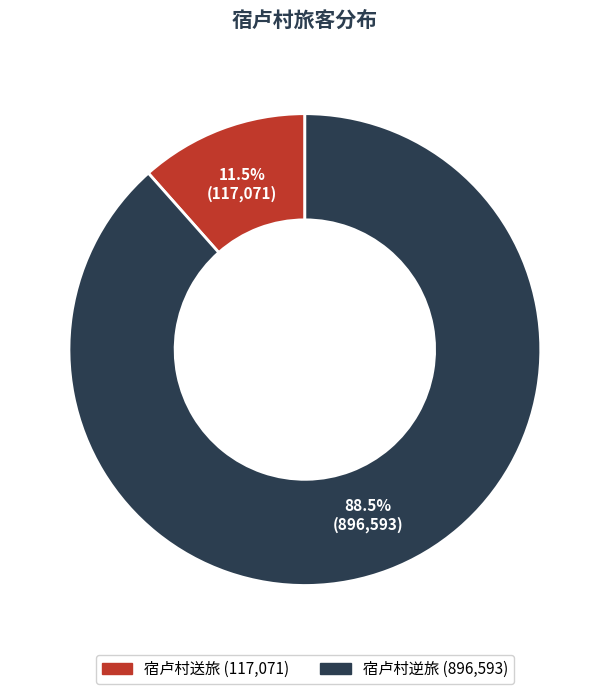

Rank the categories by value from highest to lowest.

宿卢村逆旅, 宿卢村送旅